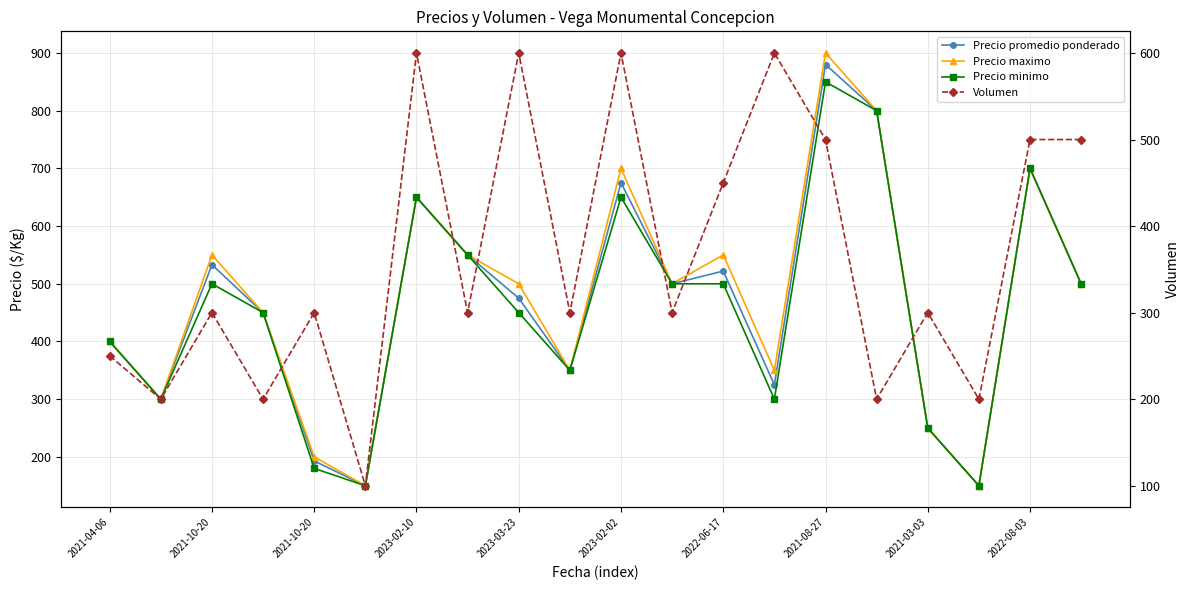

How many times do Volumen and Precio maximo cross each other?

8